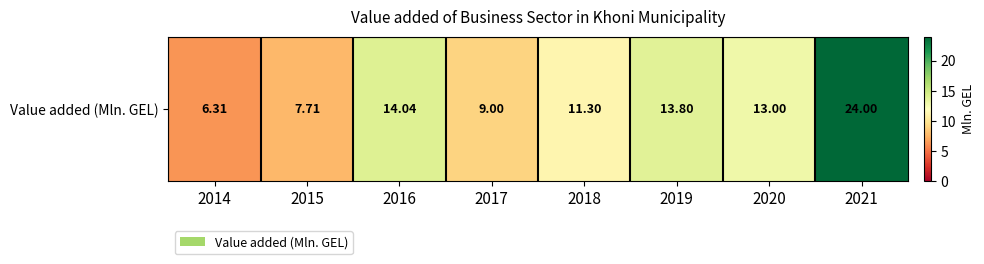

What is the change in value from 2015 to 2018?

+3.6